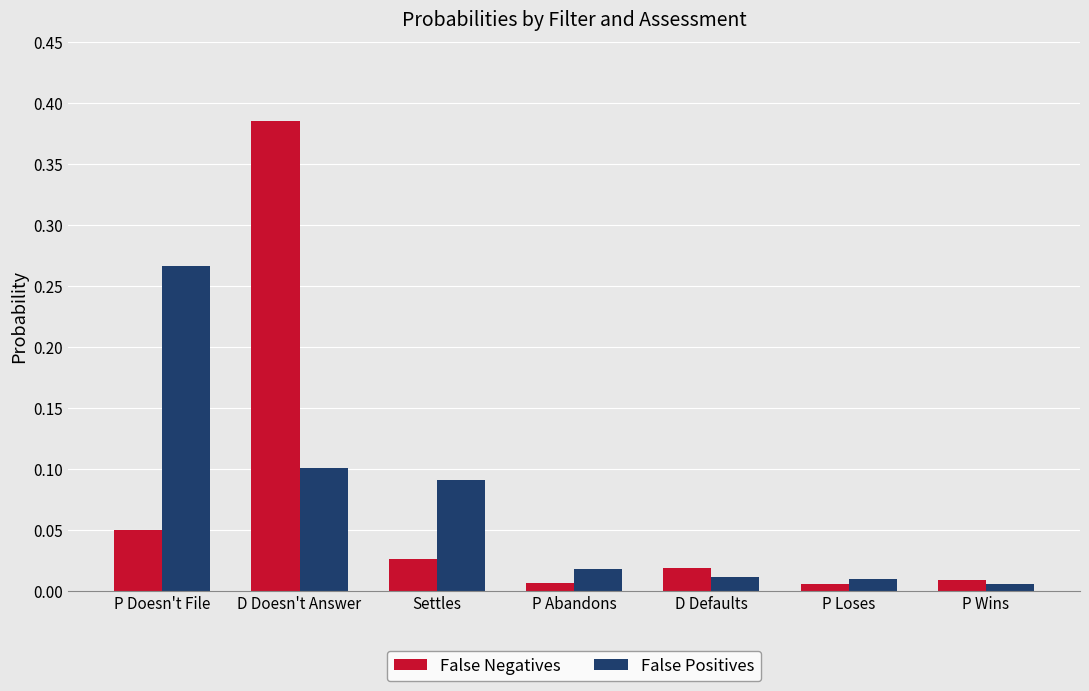

Which category has the highest value in the False Positives series?

P Doesn't File